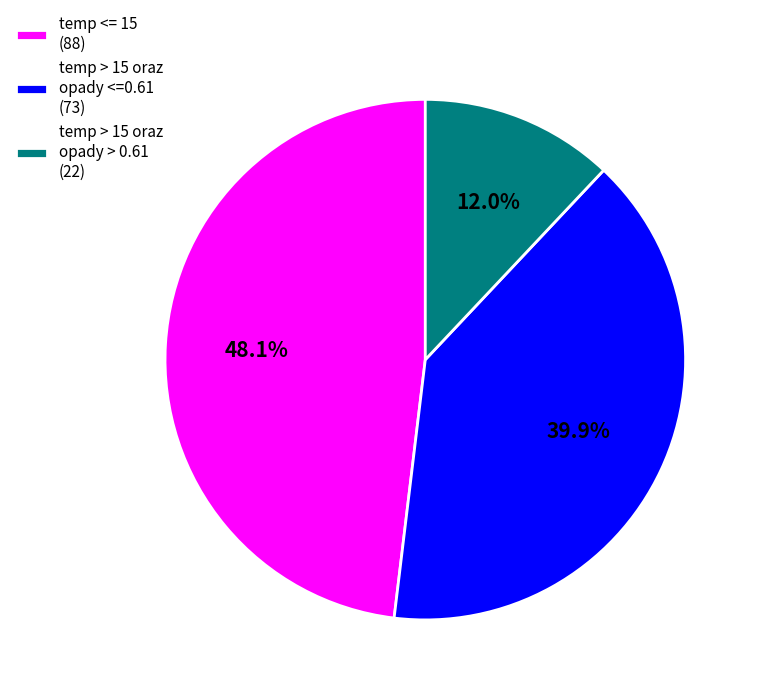

To the nearest percent, what is the difference between the largest and smallest slice percentages?

36%